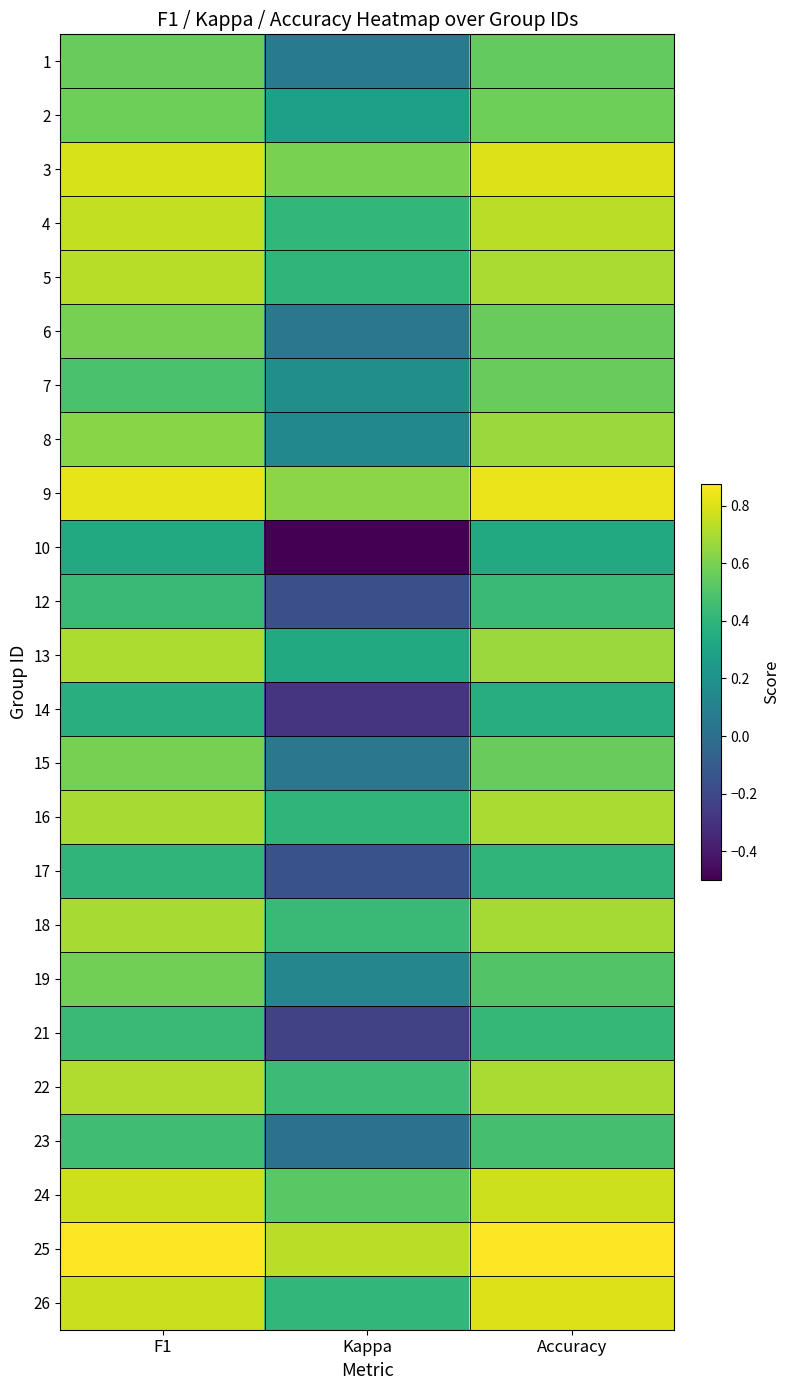

Count the number of categories in the chart.

3